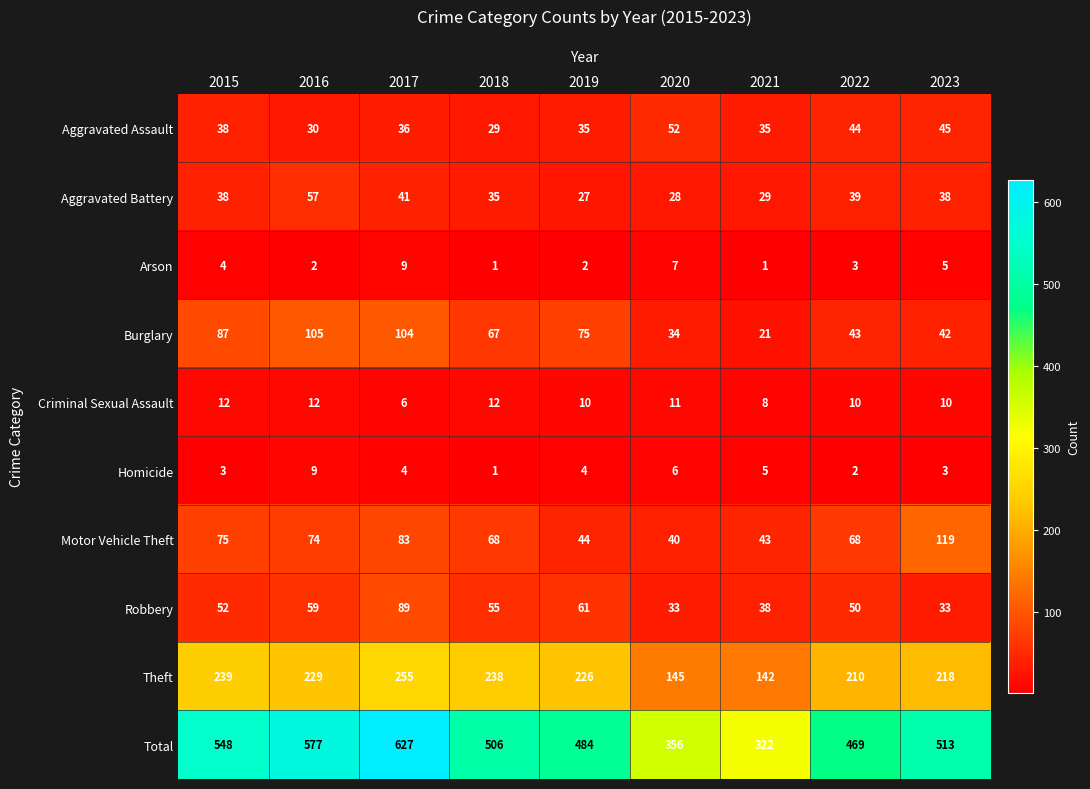

What is the total value across all series at 2022?

938